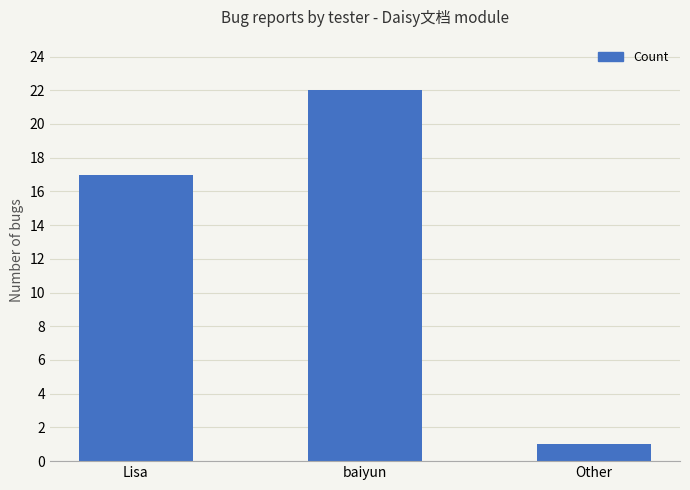

List the labels in order of value, smallest first.

Other, Lisa, baiyun